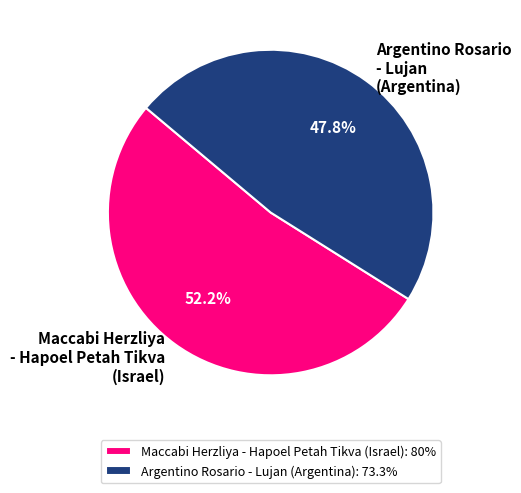

Is there a majority slice in this chart?

Yes